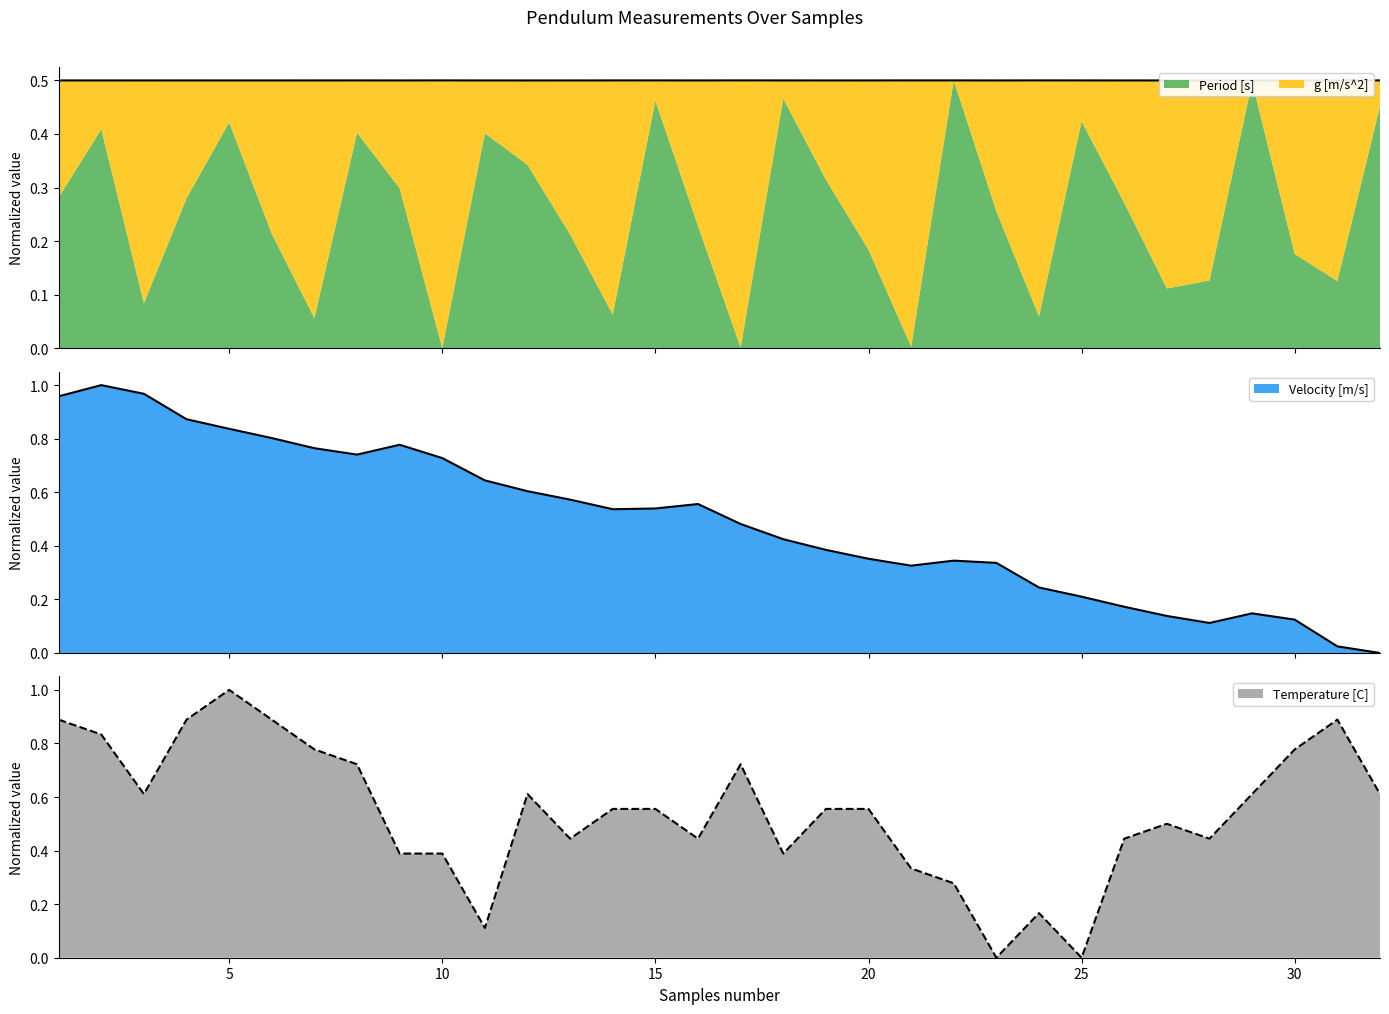

What is the highest value of the Temperature [C] series?

1.0